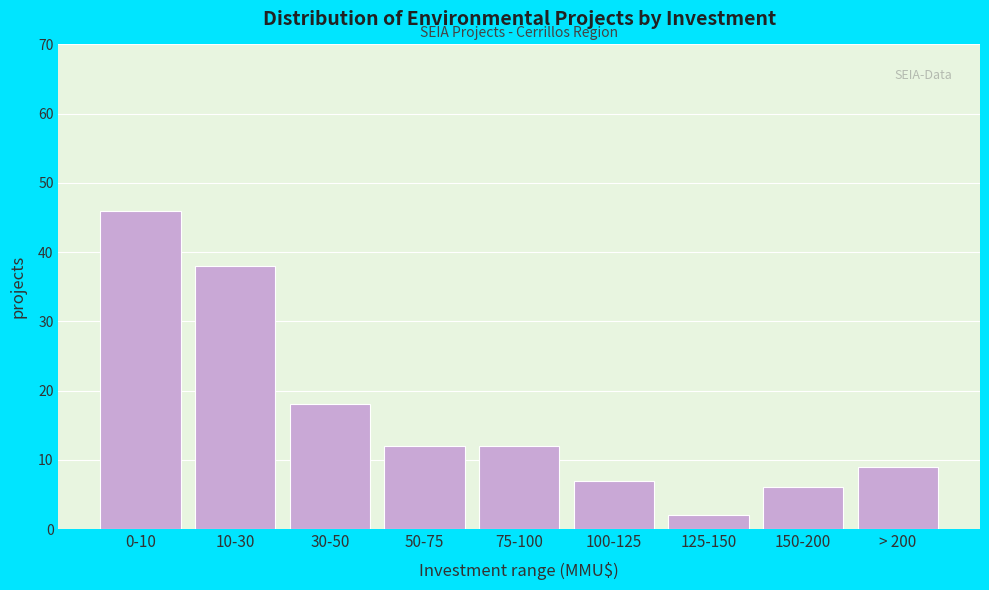

Reading right to left, extract all data points from this chart.

> 200=9	150-200=6	125-150=2	100-125=7	75-100=12	50-75=12	30-50=18	10-30=38	0-10=46